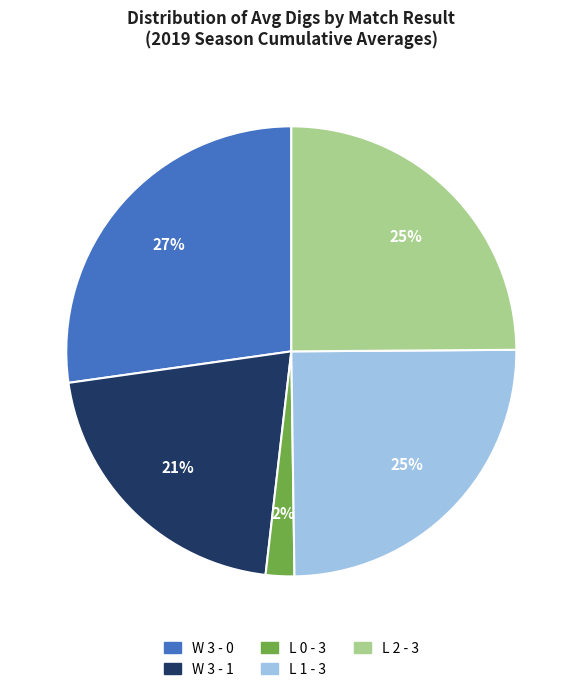

Between L 2 - 3 and W 3 - 1, which is larger?

L 2 - 3